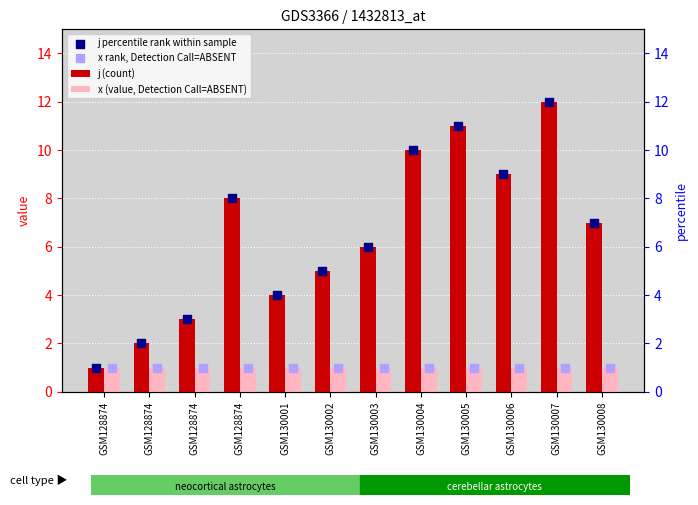

At which category is the sum across all series the highest?

GSM130007